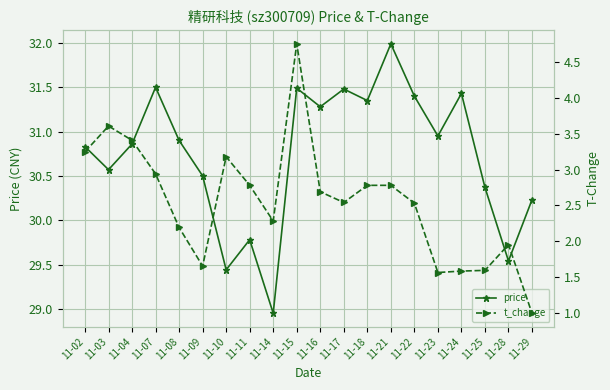

What are all the series names shown in the legend?

price, t_change